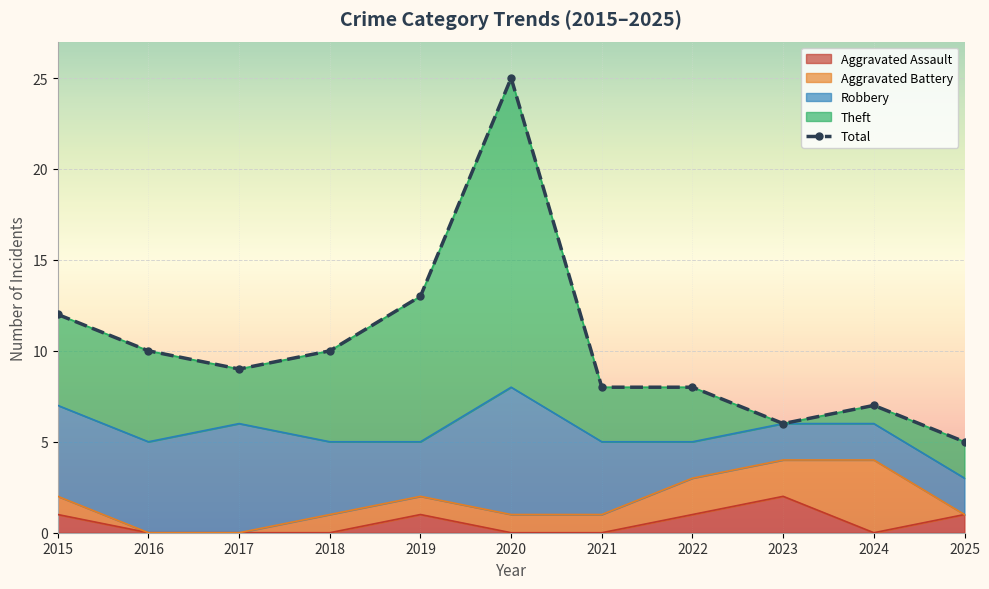

Read the value at 2019, to the nearest 5.

15